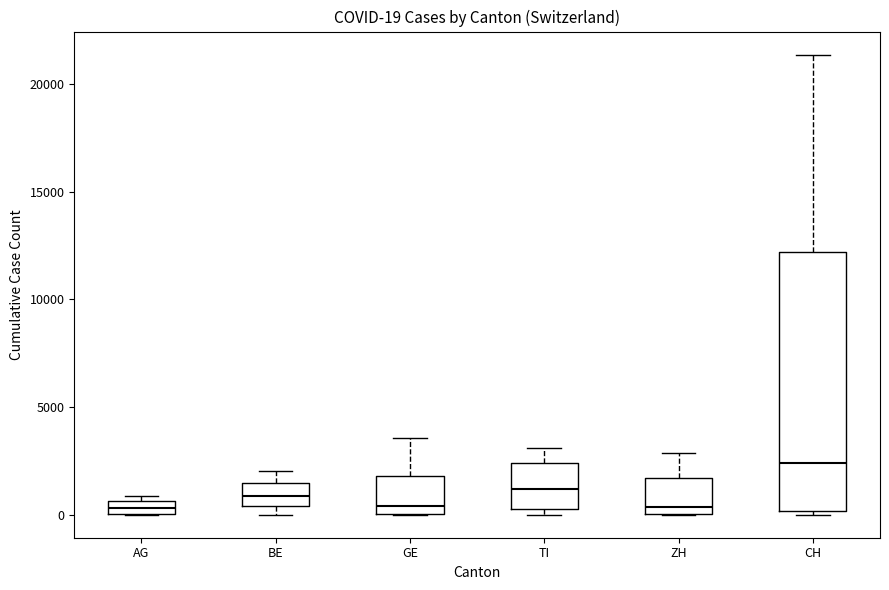

Comparing the boxes themselves (not the whiskers), which one is the tallest?

CH